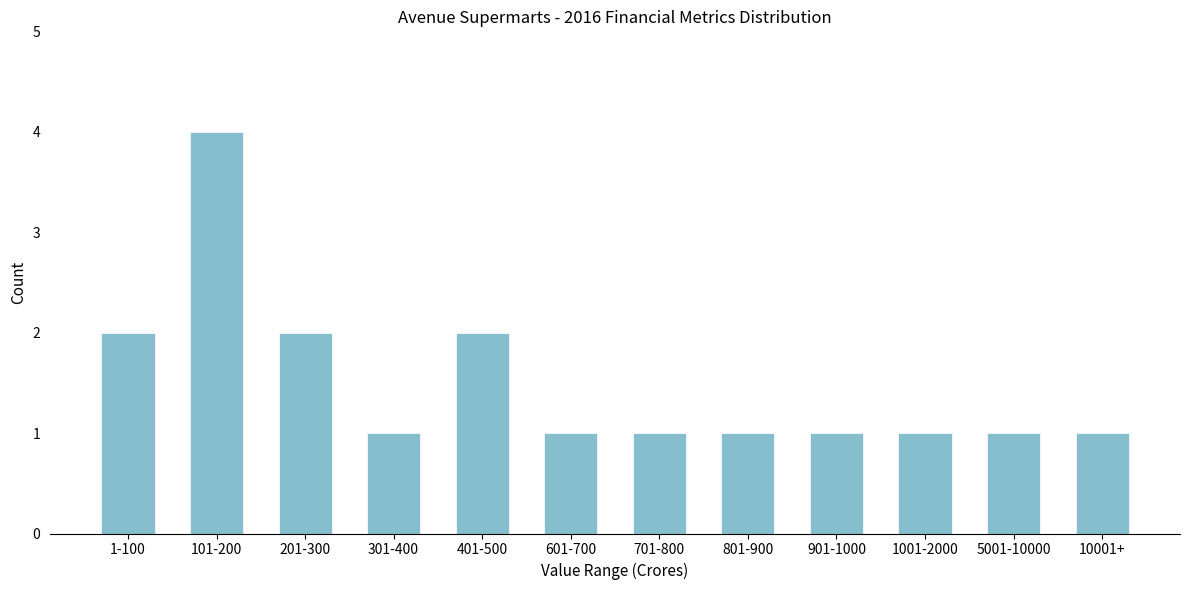

Reading right to left, transcribe all the data shown in this chart.

10001+=1	5001-10000=1	1001-2000=1	901-1000=1	801-900=1	701-800=1	601-700=1	401-500=2	301-400=1	201-300=2	101-200=4	1-100=2